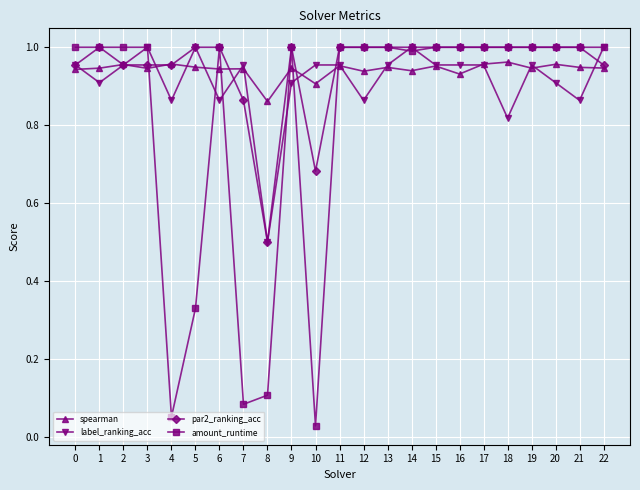

Is the value of spearman at 8 greater than the value of label_ranking_acc at 8?

Yes